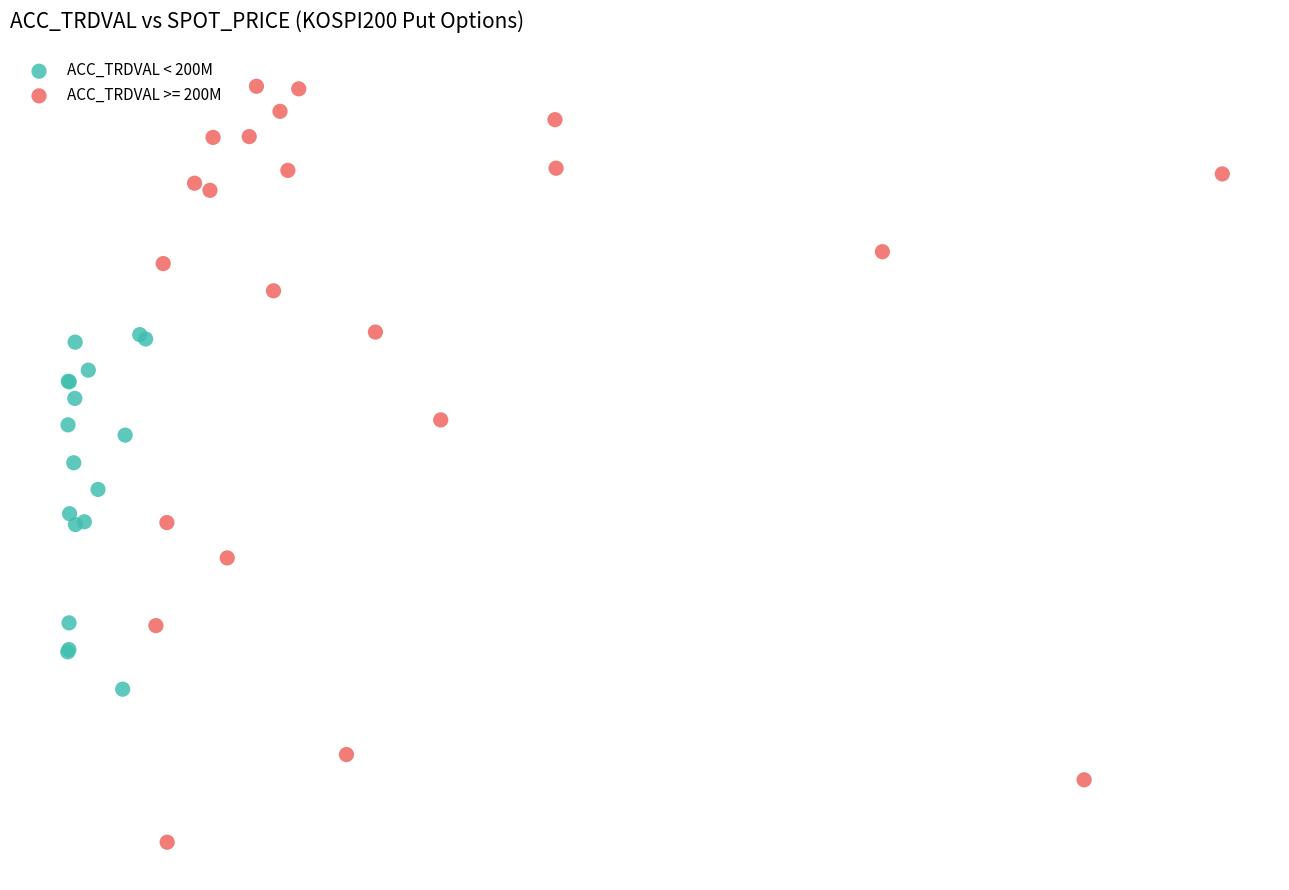

What are all the series names shown in the legend?

ACC_TRDVAL < 200M, ACC_TRDVAL >= 200M